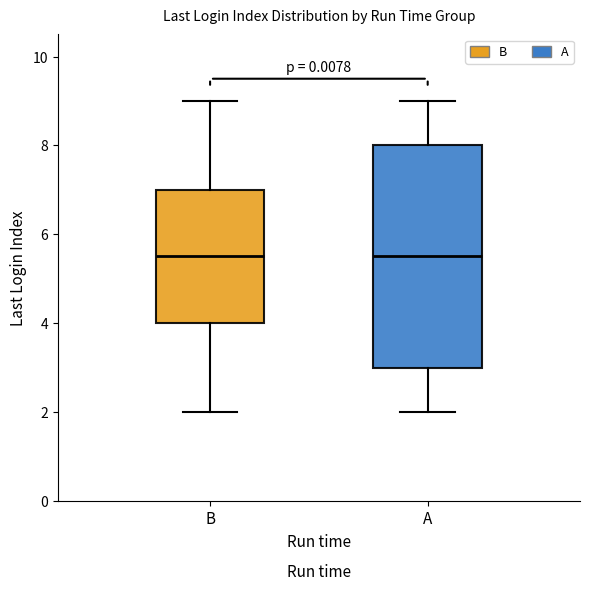

Reading left to right, read every box against the y-axis: the position of its median line, the range the box covers, and the ends of its whiskers. The values are not printed on the chart, so give them approximately, as read against the axis.

B: median 5.6, box 4.0 to 7.0, whiskers 2.0 to 9.0
A: median 5.6, box 3.0 to 8.0, whiskers 2.0 to 9.0